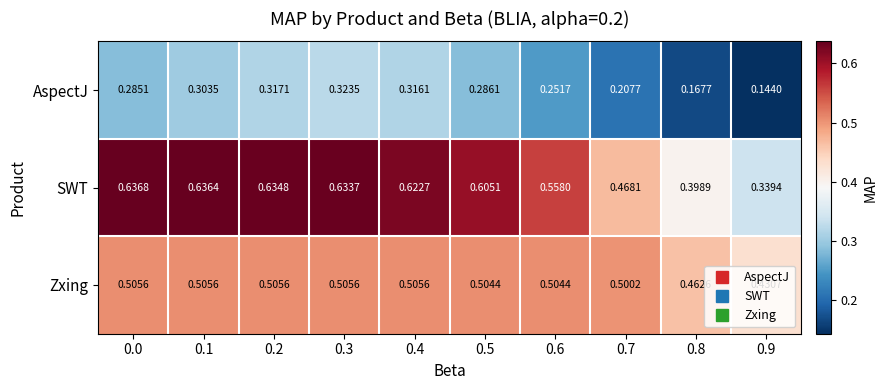

Is the value of SWT at 0.9 greater than the value of Zxing at 0.1?

No